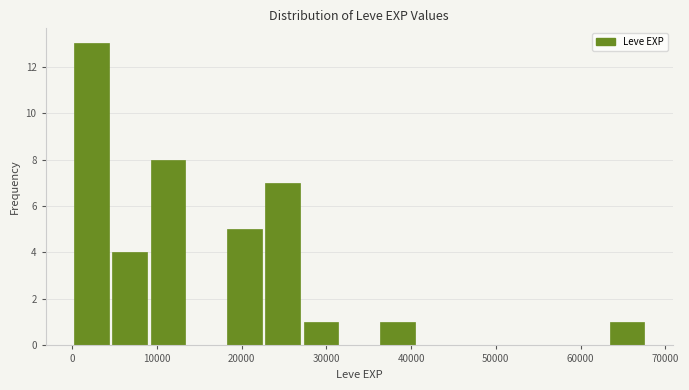

How tall is the bar that spans 27000 to 32000 on the x-axis? Neither the bar edges nor the heights are printed on the chart, so give them approximately, as read against the axes.

1